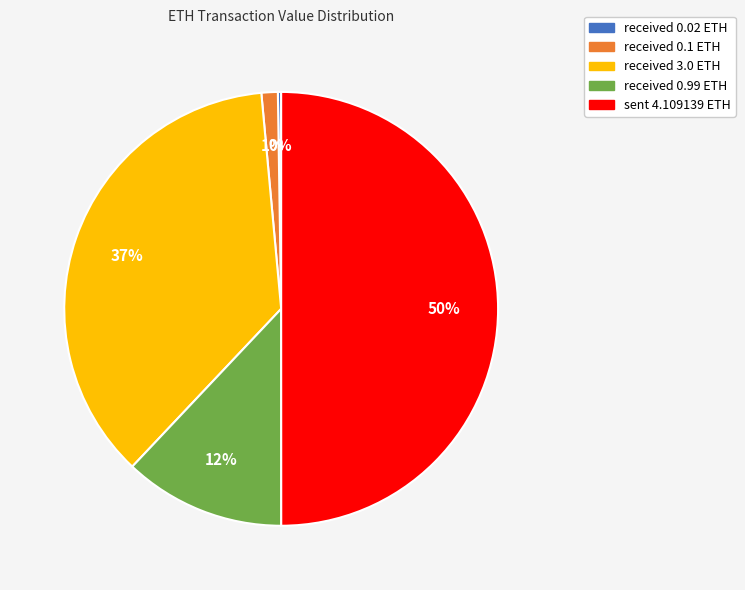

Is it true that received 0.99 ETH is 3% of the pie?

False